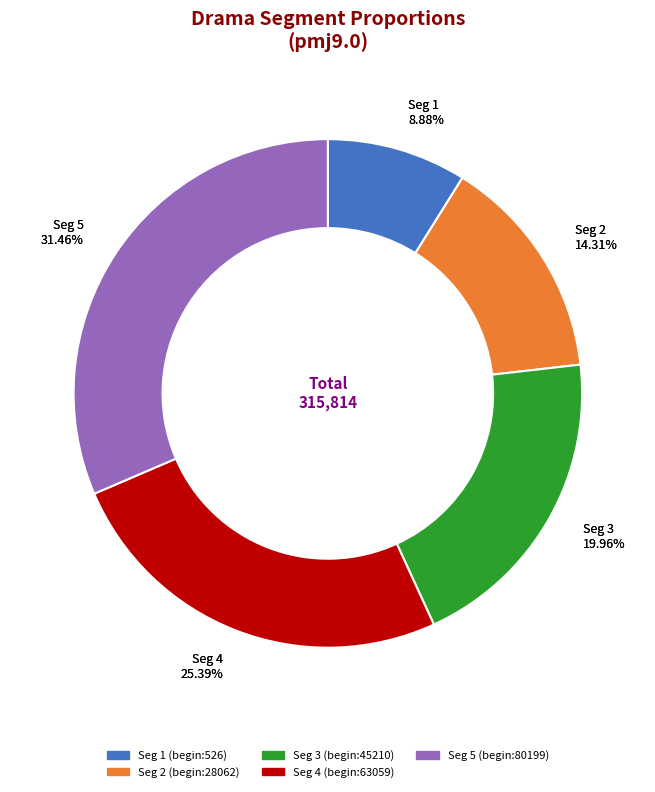

Combined, what portion of the pie is 526 and 45210?

28.8%